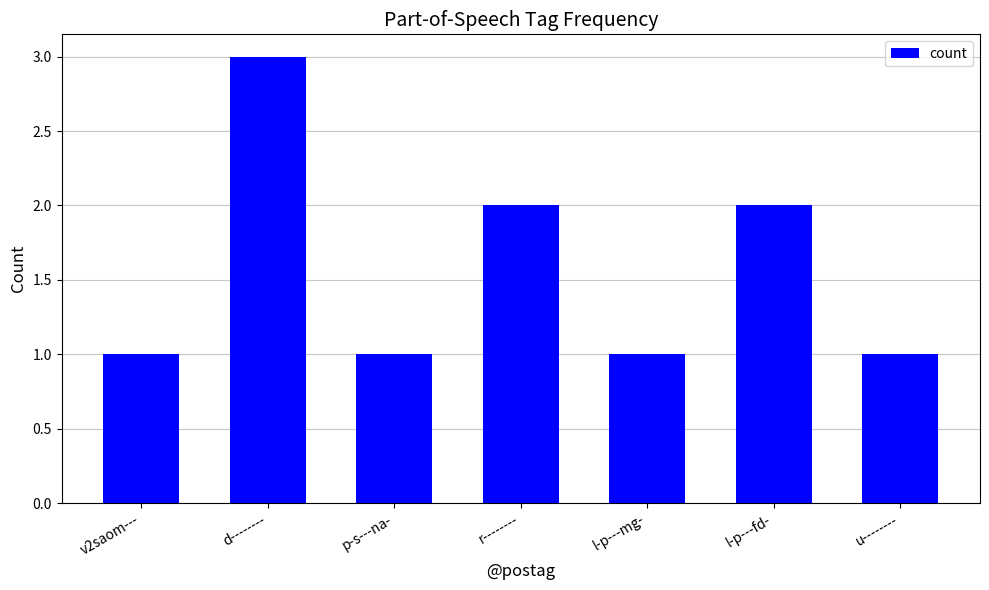

Reading left to right, extract all data points from this chart.

v2saom---=1	d--------=3	p-s---na-=1	r--------=2	l-p---mg-=1	l-p---fd-=2	u--------=1